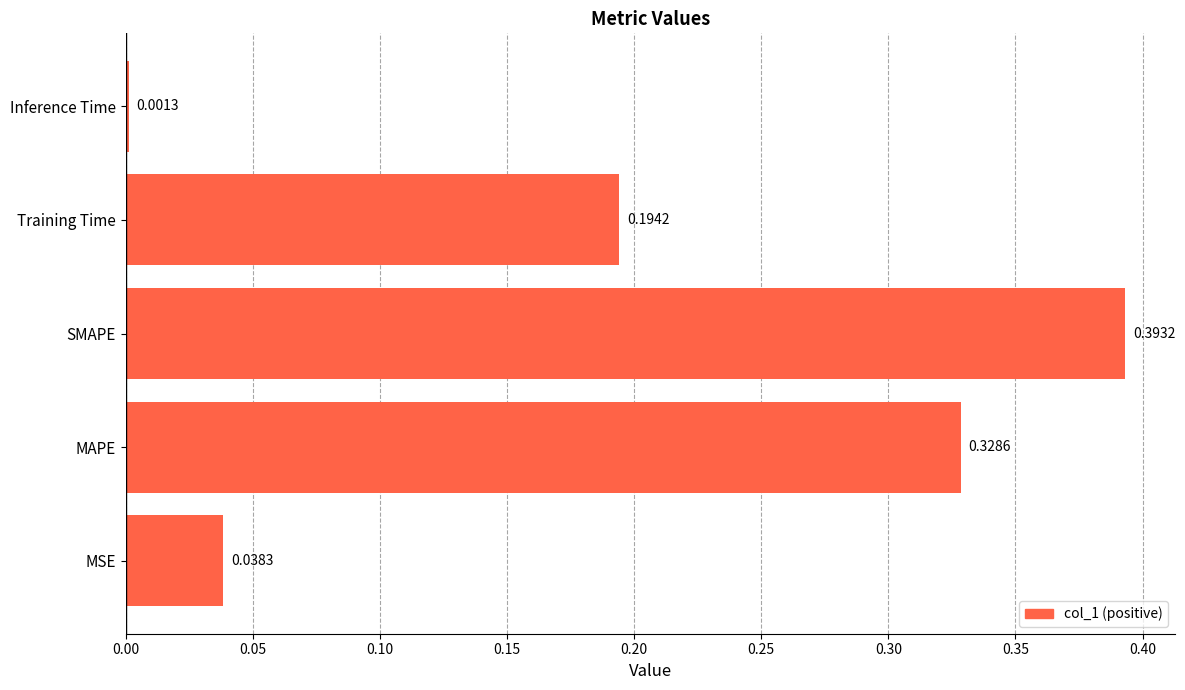

Which category has the highest value across all series?

SMAPE